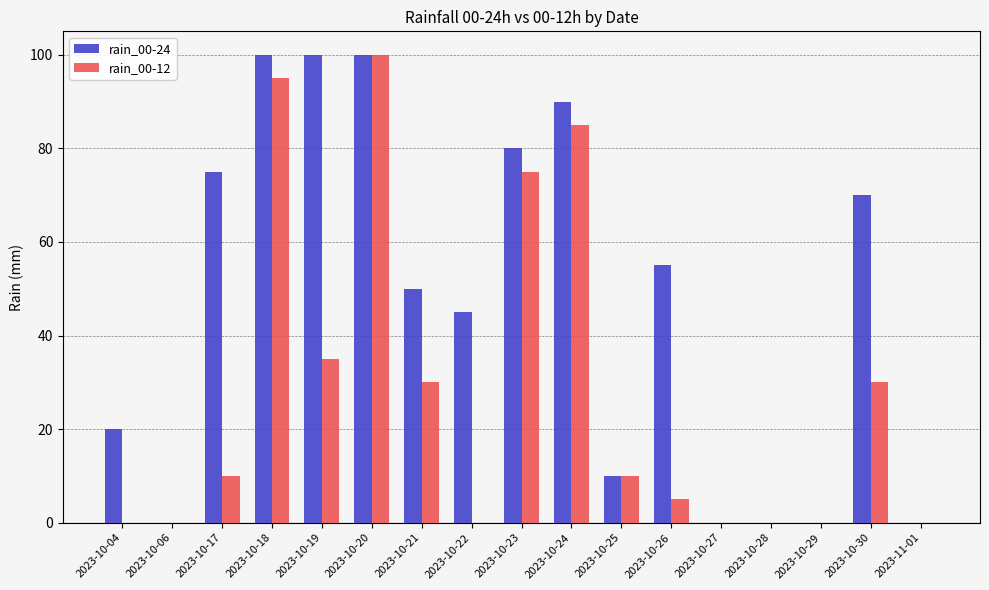

Is the value of rain_00-24 at 2023-10-26 greater than the value of rain_00-12 at 2023-10-18?

No